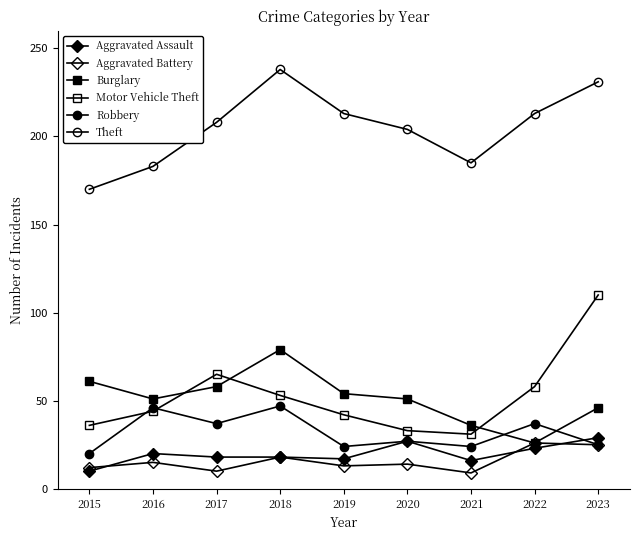

Between 2023 and 2020, which is larger?

2023